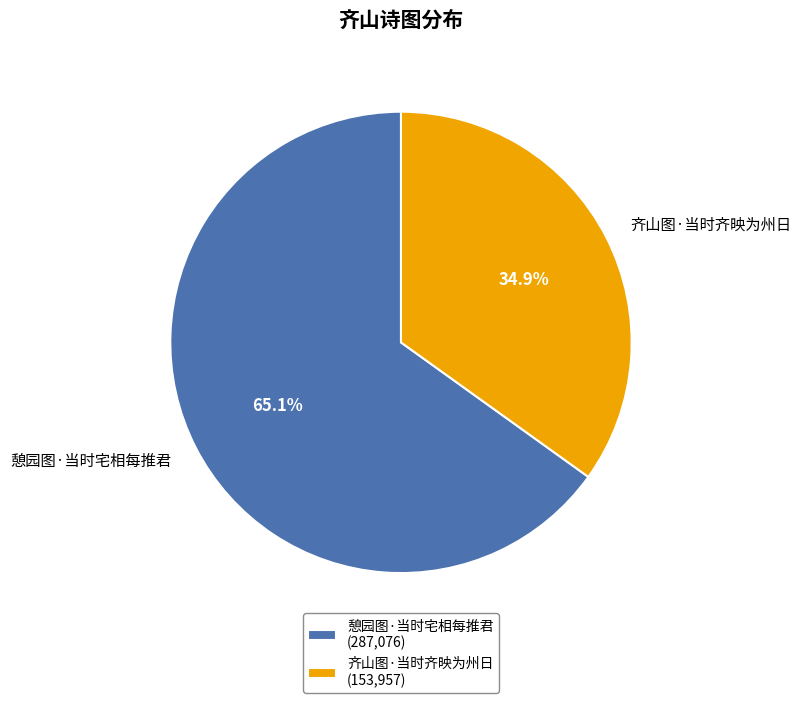

To the nearest percent, what portion does 齐山图·当时齐映为州日 represent?

35%